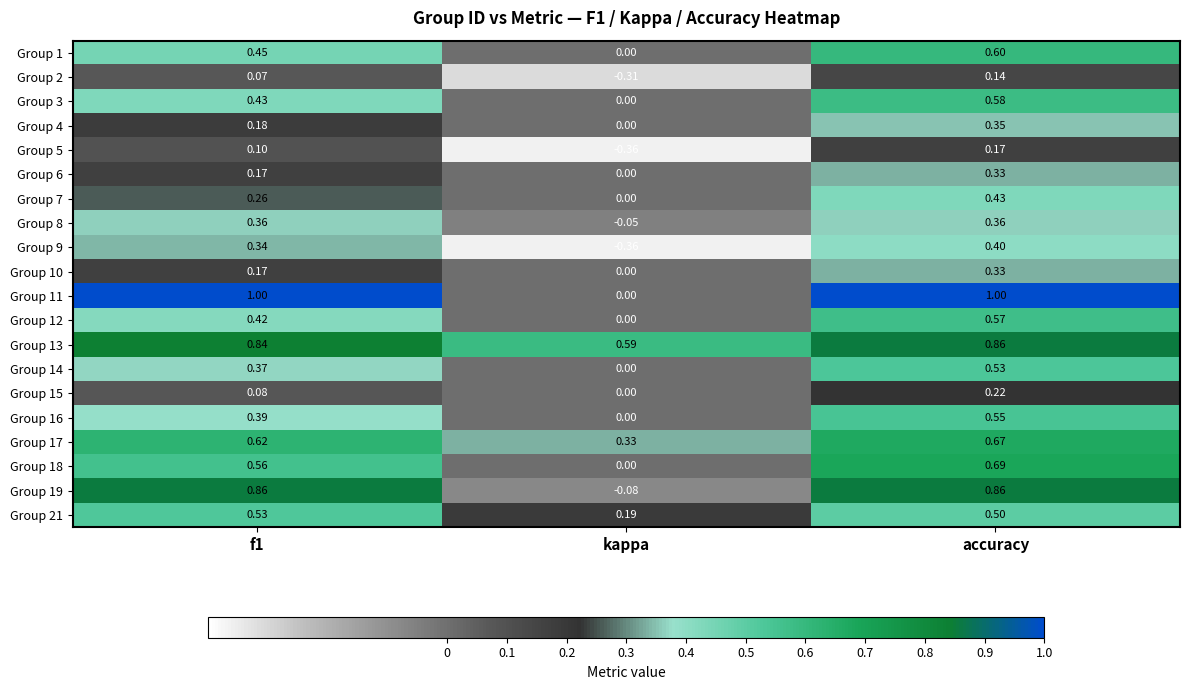

At which label is Group 7 closest to 0?

kappa